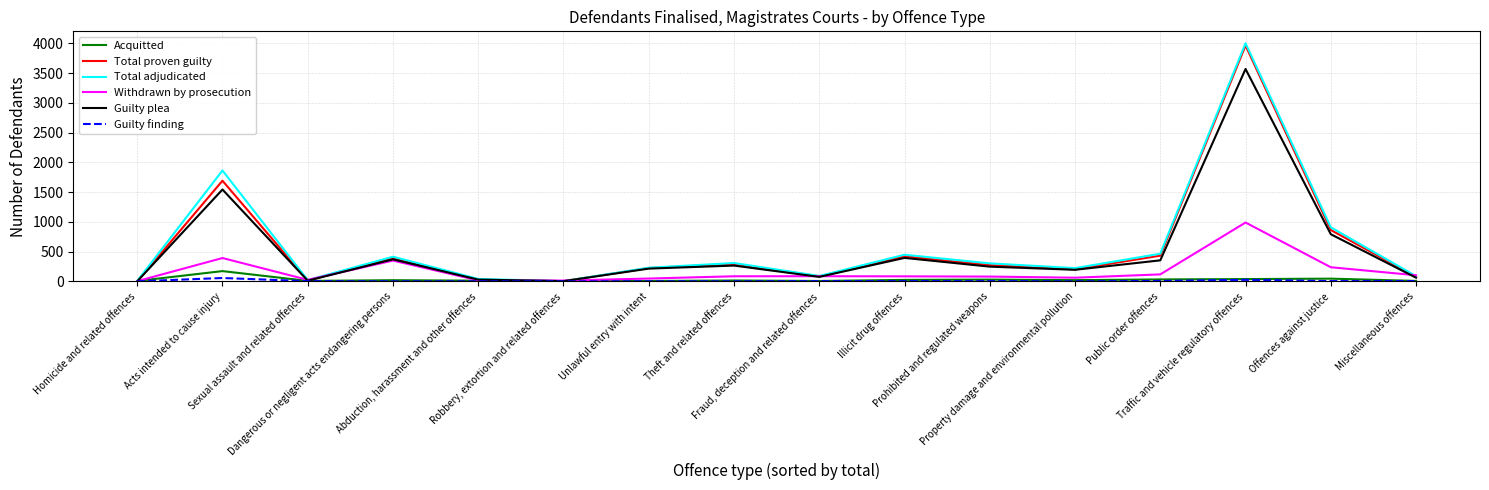

After their last crossing, which series has the higher values: Guilty plea or Withdrawn by prosecution?

Withdrawn by prosecution